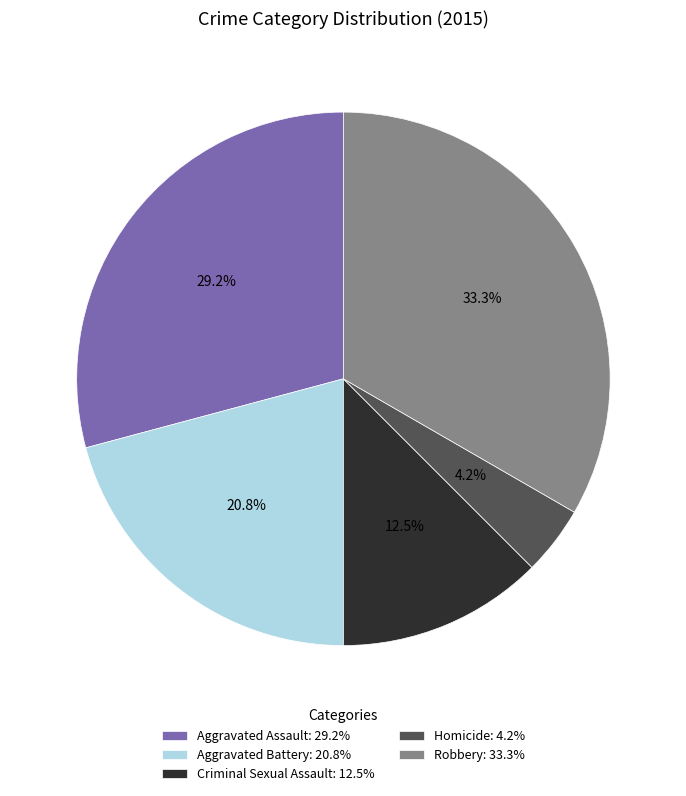

Which has a higher value, Aggravated Battery or Aggravated Assault?

Aggravated Assault